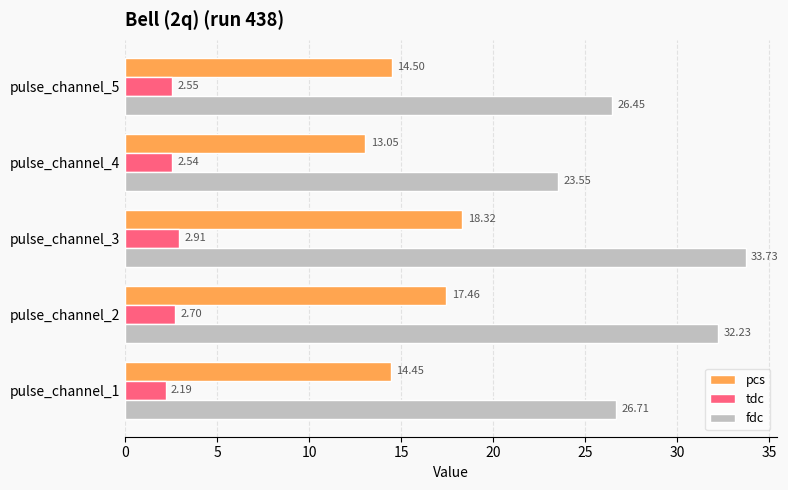

What is the sum of all pcs values?

77.8